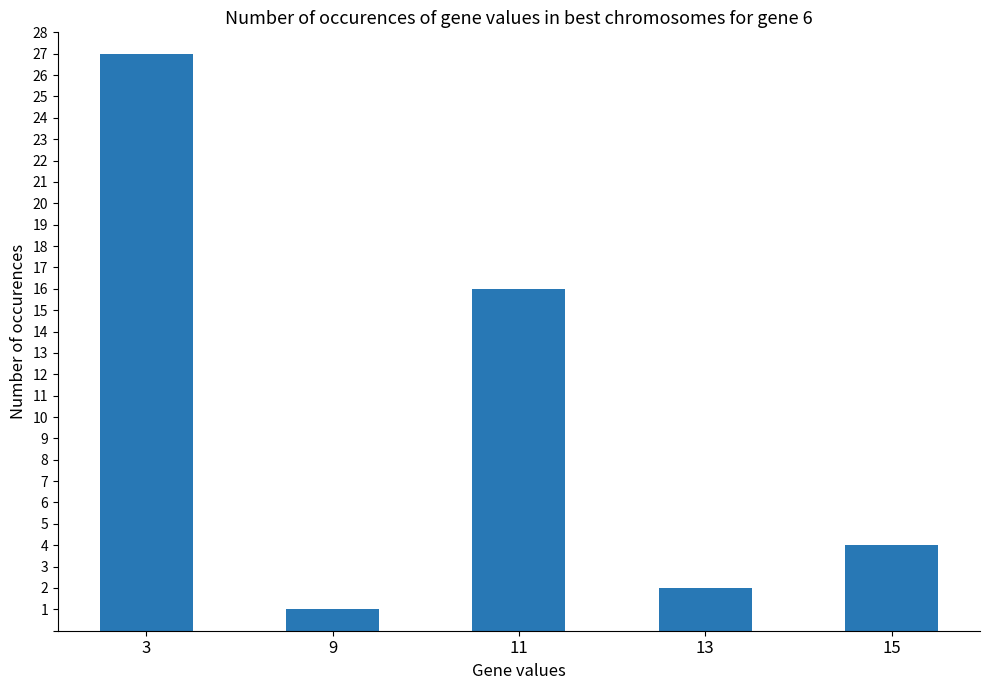

How many bars are there in total?

5